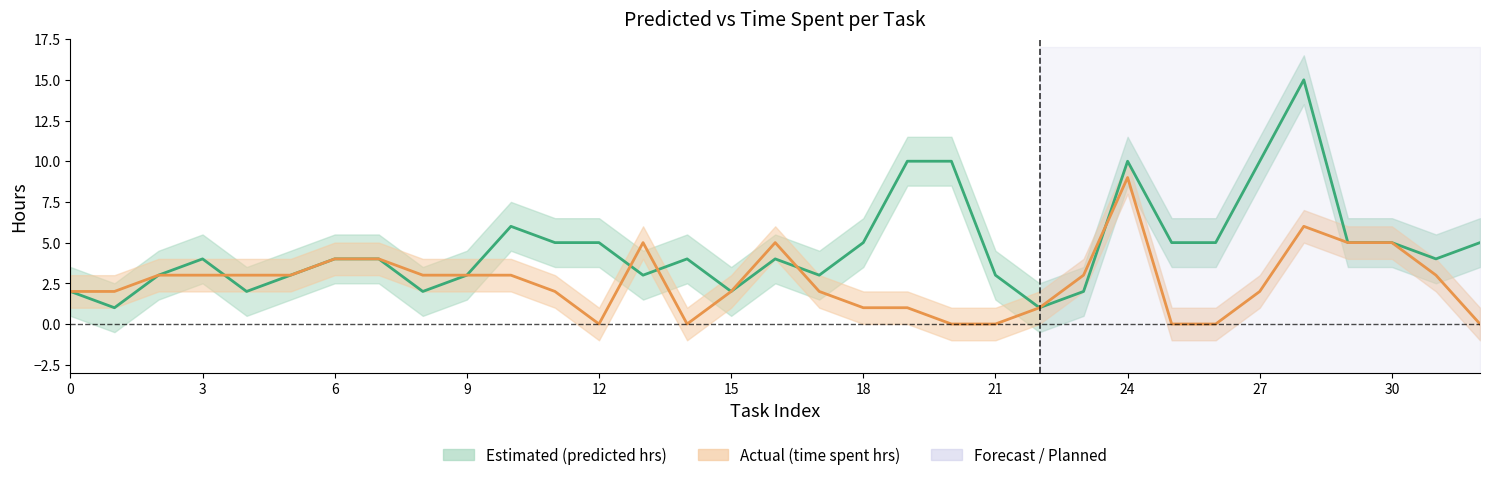

Which series has the largest range (max minus min)?

predicted